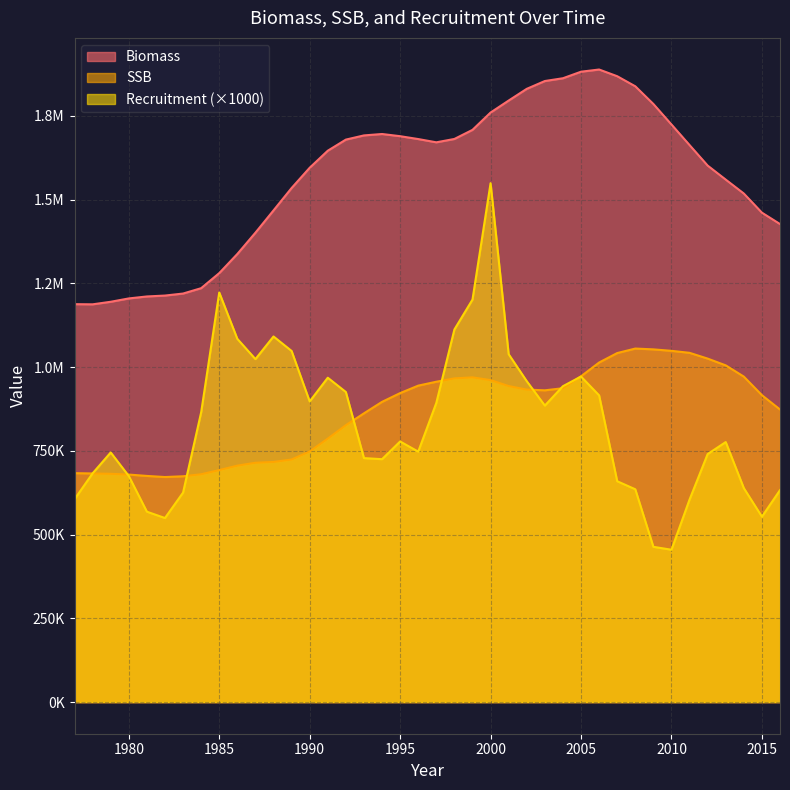

Does the chart display data point markers on the line(s)?

No